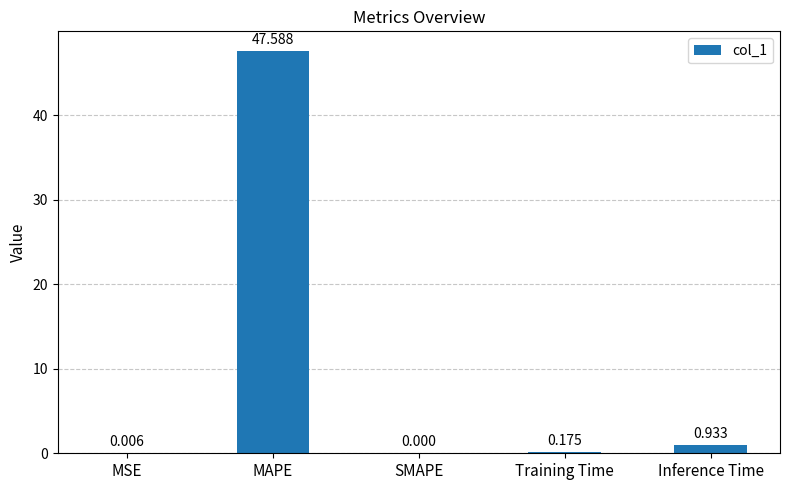

How many values exceed 0?

4